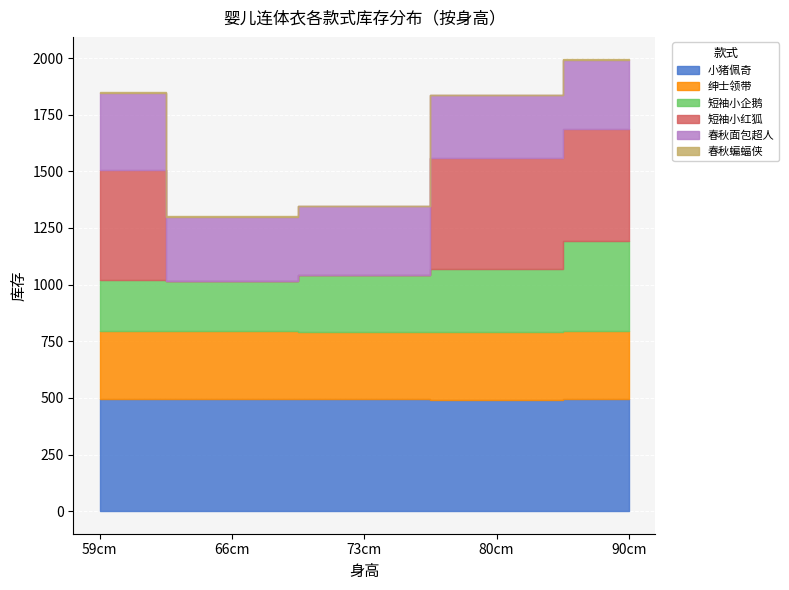

In 短袖小企鹅, how many points are lower than both neighbors (excluding endpoints)?

1